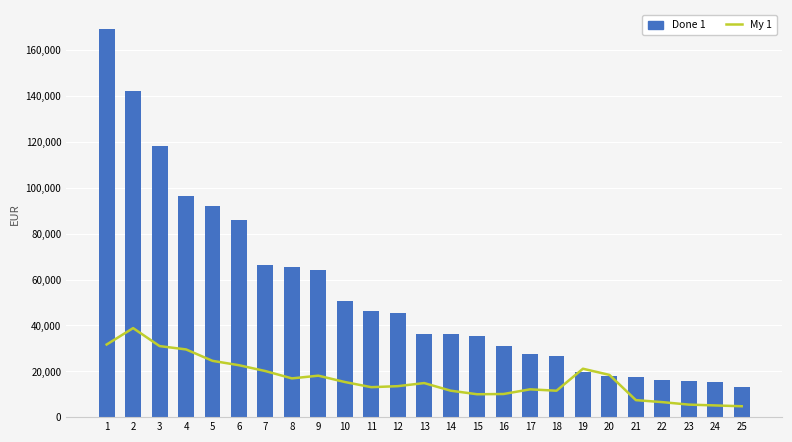

Where does the My 1 series first go above 14856?

1